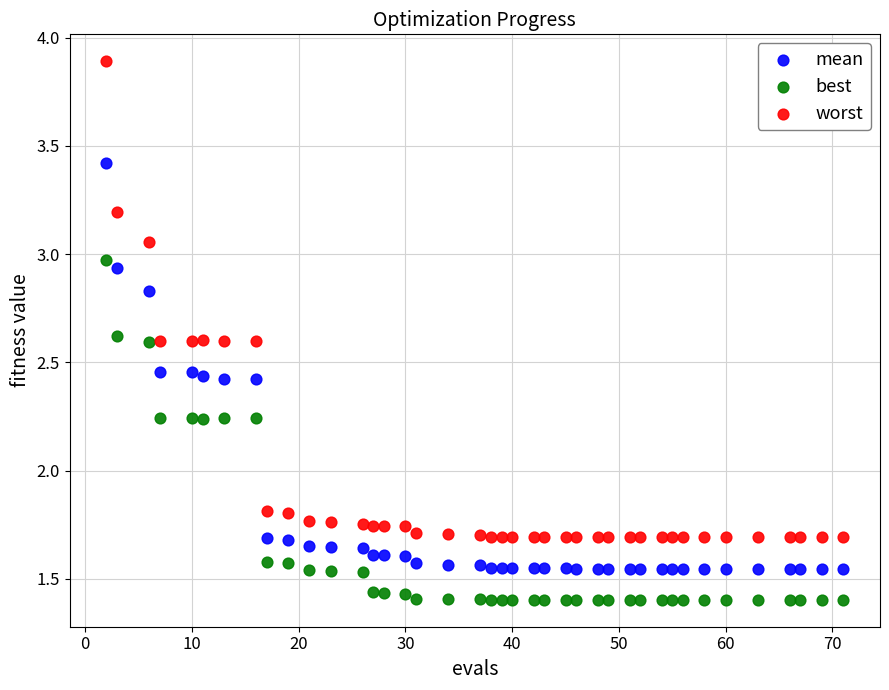

Which series has the largest Y range (max minus min)?

worst